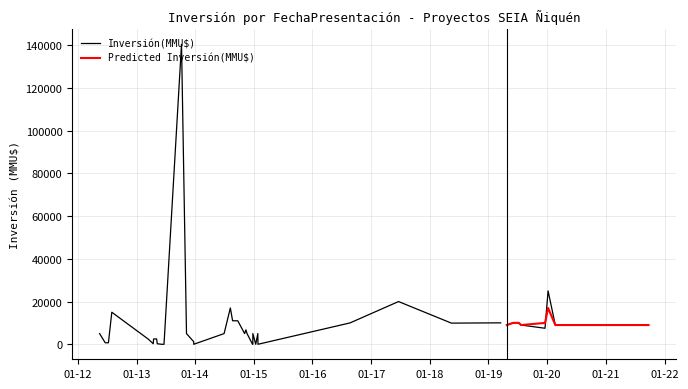

Which series changed the most between 3 and 23?

Inversión(MMU$)